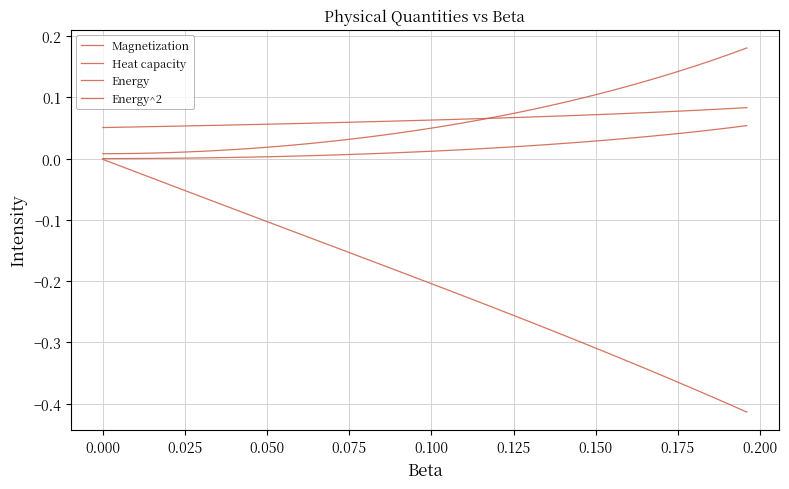

Which series has the widest spread of values?

Energy